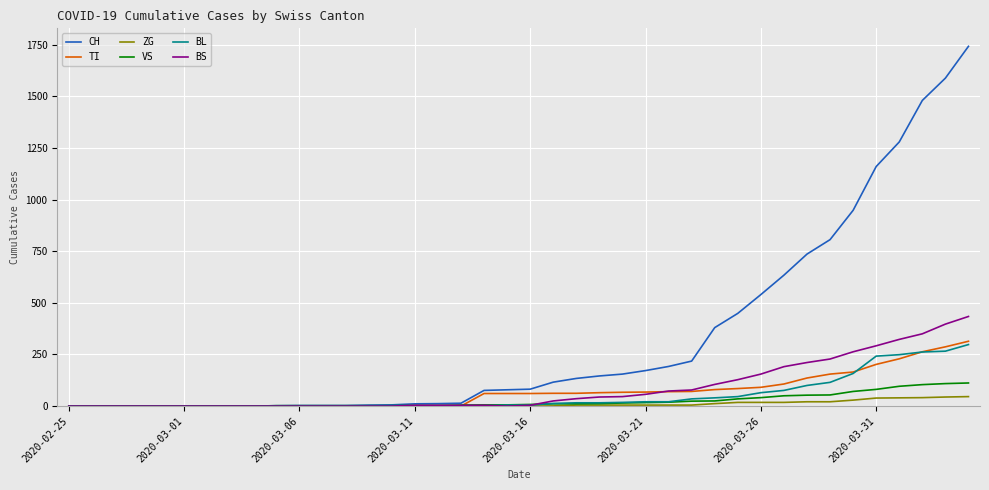

Which series has the largest range (max minus min)?

CH